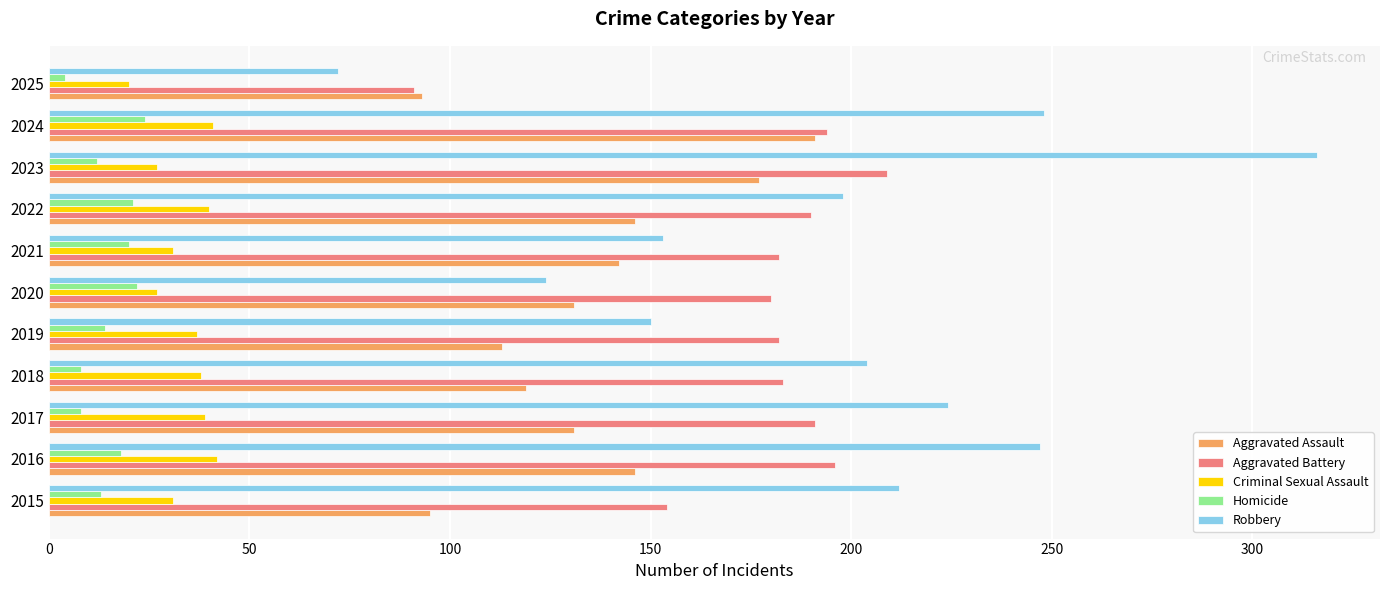

The Aggravated Assault series shows 142 at 2021. True or false?

True